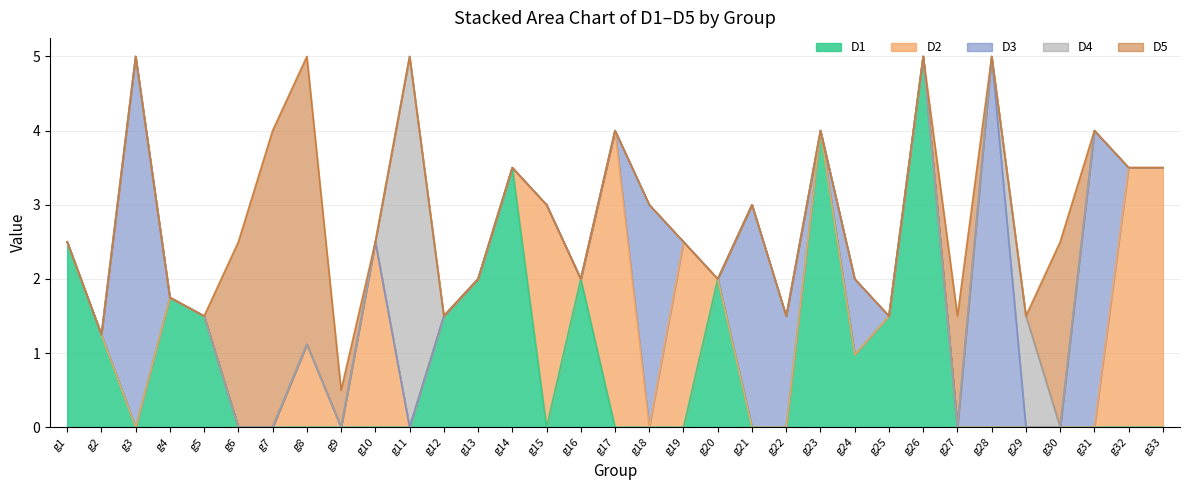

Reading left to right, extract all data points from this chart.

D1: 2.5	1.2	0.0	1.8	1.5	0.0	0.0	0.0	0.0	0.0	0.0	1.5	2.0	3.5	0.0	2.0	0.0	0.0	0.0	2.0	0.0	0.0	4.0	1.0	1.5	5.0	0.0	0.0	0.0	0.0	0.0	0.0	0.0
D2: 0.0	0.0	0.0	0.0	0.0	0.0	0.0	1.1	0.0	2.5	0.0	0.0	0.0	0.0	3.0	0.0	4.0	0.0	2.5	0.0	0.0	0.0	0.0	0.0	0.0	0.0	0.0	0.0	0.0	0.0	0.0	3.5	3.5
D3: 0.0	0.0	5.0	0.0	0.0	0.0	0.0	0.0	0.0	0.0	0.0	0.0	0.0	0.0	0.0	0.0	0.0	3.0	0.0	0.0	3.0	1.5	0.0	1.0	0.0	0.0	0.0	5.0	0.0	0.0	4.0	0.0	0.0
D4: 0.0	0.0	0.0	0.0	0.0	0.0	0.0	0.0	0.0	0.0	5.0	0.0	0.0	0.0	0.0	0.0	0.0	0.0	0.0	0.0	0.0	0.0	0.0	0.0	0.0	0.0	0.0	0.0	1.5	0.0	0.0	0.0	0.0
D5: 0.0	0.0	0.0	0.0	0.0	2.5	4.0	3.9	0.5	0.0	0.0	0.0	0.0	0.0	0.0	0.0	0.0	0.0	0.0	0.0	0.0	0.0	0.0	0.0	0.0	0.0	1.5	0.0	0.0	2.5	0.0	0.0	0.0